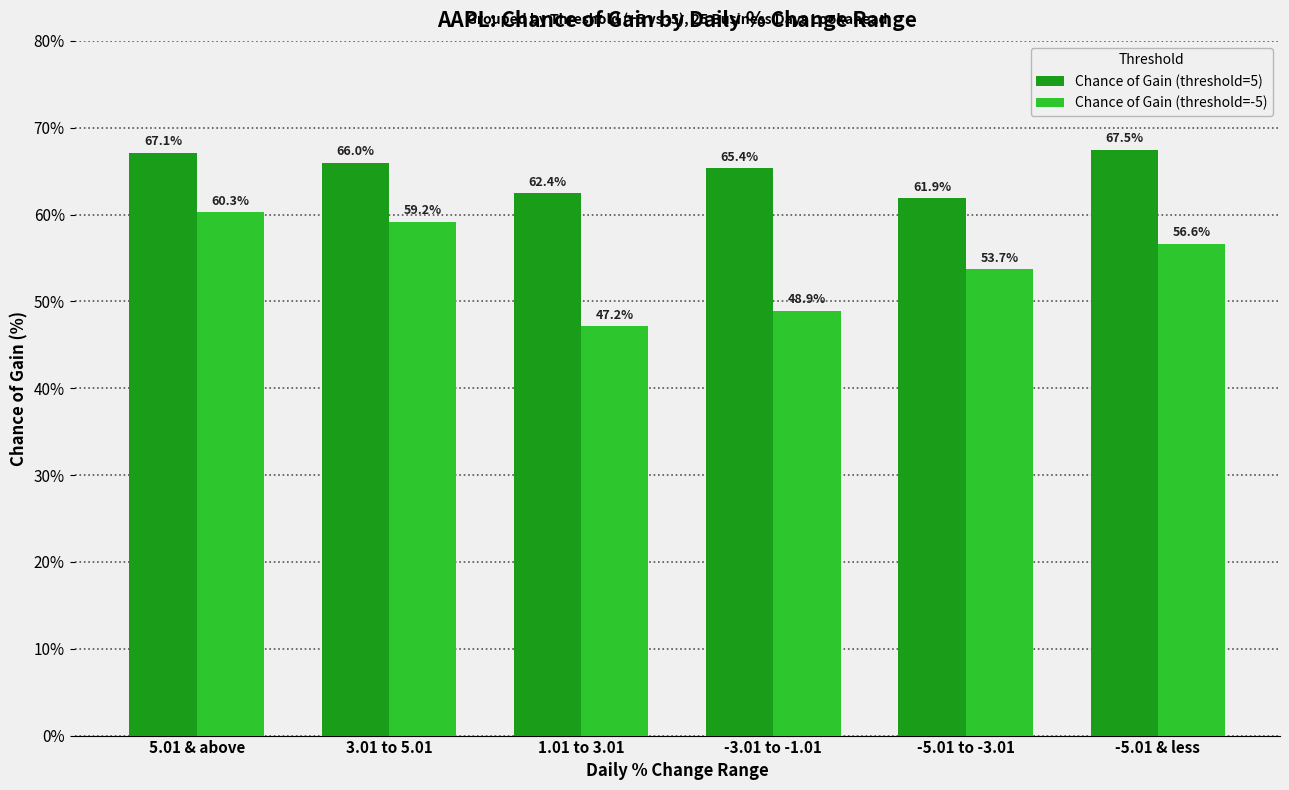

Reading right to left, transcribe all the data shown in this chart.

Chance of Gain (threshold=5): 67.5	61.9	65.4	62.4	66.0	67.1
Chance of Gain (threshold=-5): 56.6	53.7	48.9	47.2	59.2	60.3